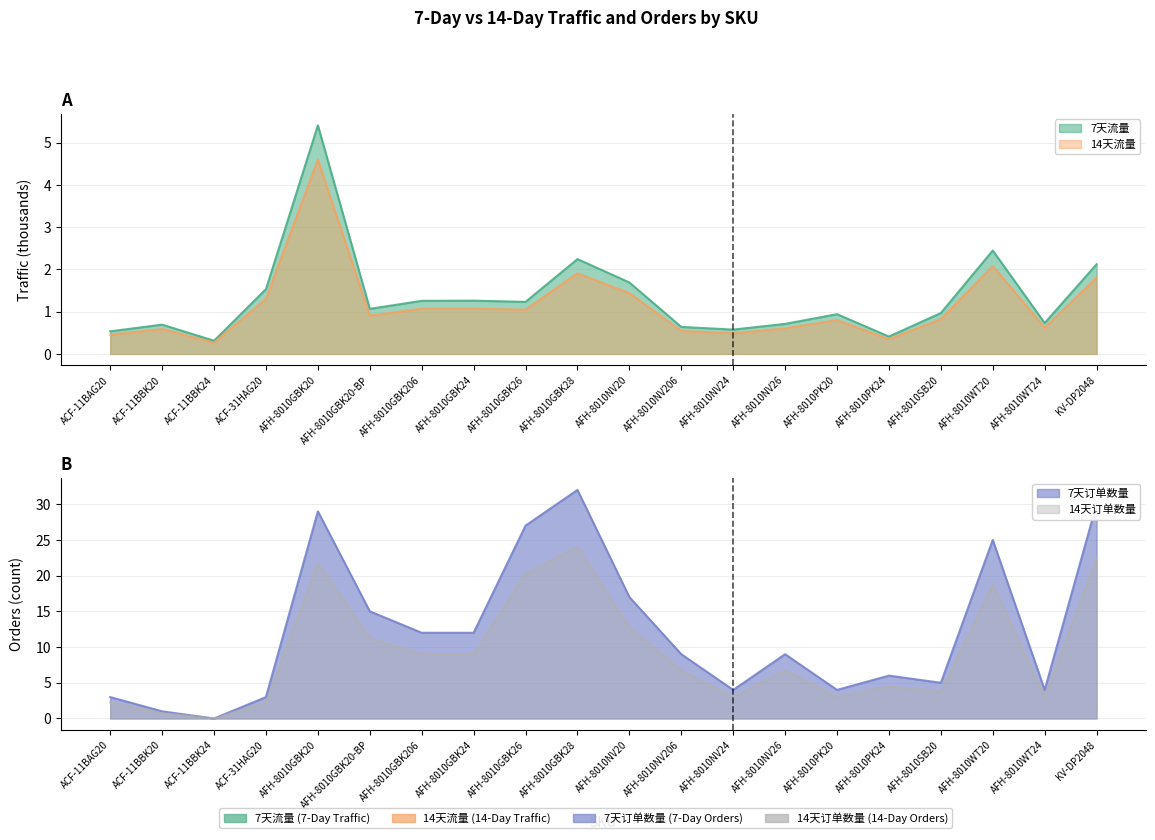

Which series changed the most between AFH-8010GBK20 and AFH-8010GBK20-BP?

7天订单数量